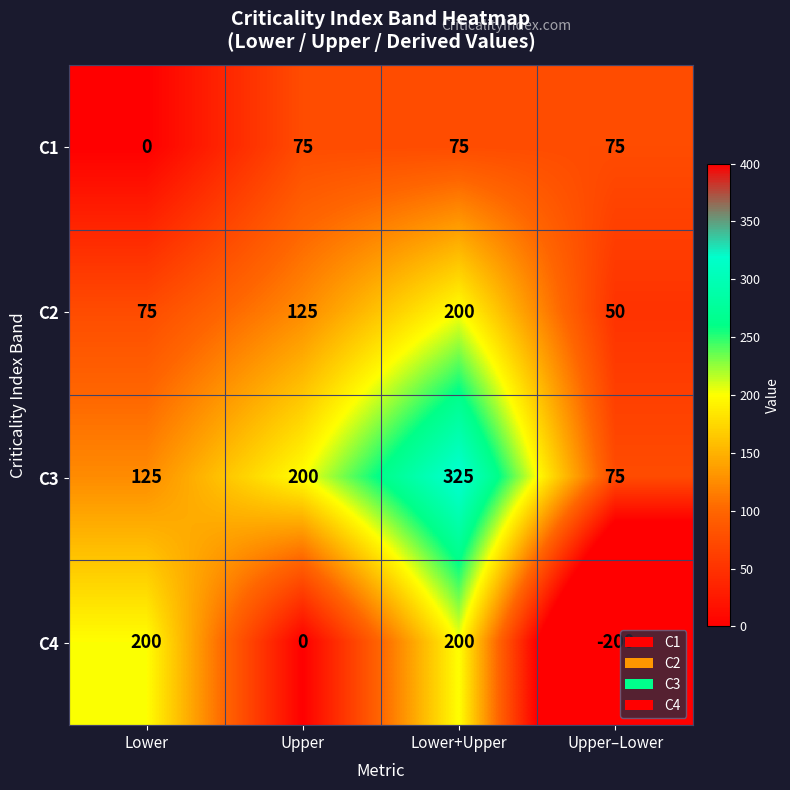

Reading right to left, what are all the values shown in this chart?

C1: Upper–Lower=75	Lower+Upper=75	Upper=75	Lower=0
C2: Upper–Lower=50	Lower+Upper=200	Upper=125	Lower=75
C3: Upper–Lower=75	Lower+Upper=325	Upper=200	Lower=125
C4: Upper–Lower=-200	Lower+Upper=200	Upper=0	Lower=200